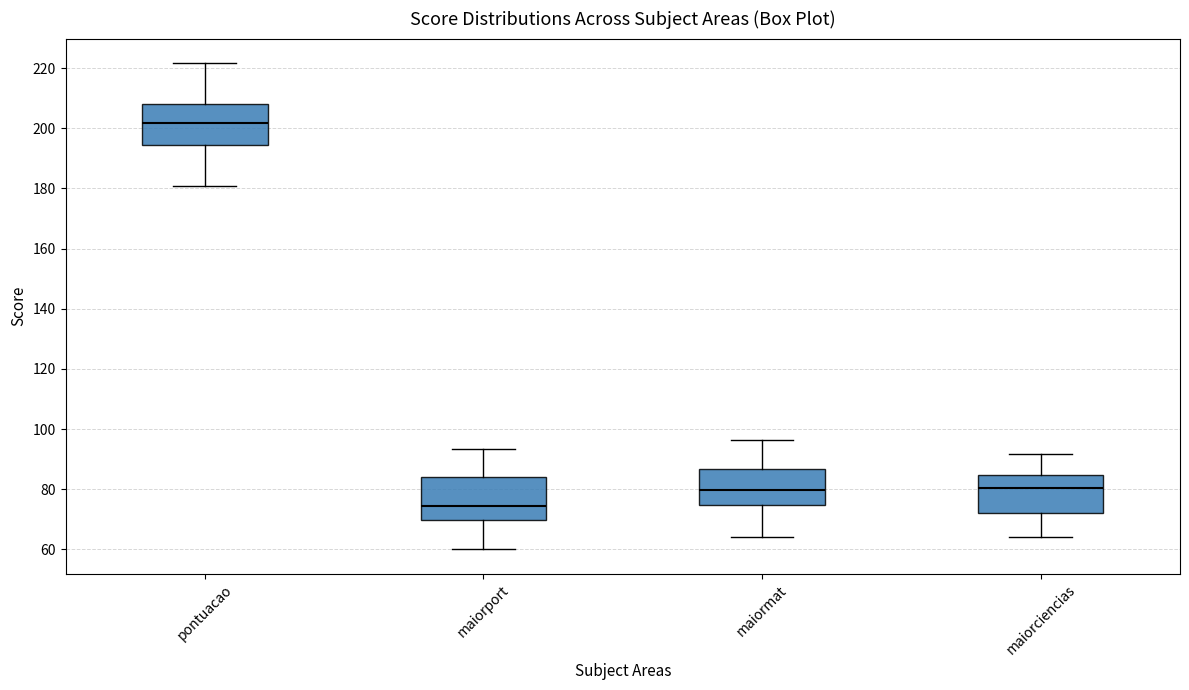

Which box's median line is the lowest?

maiorport